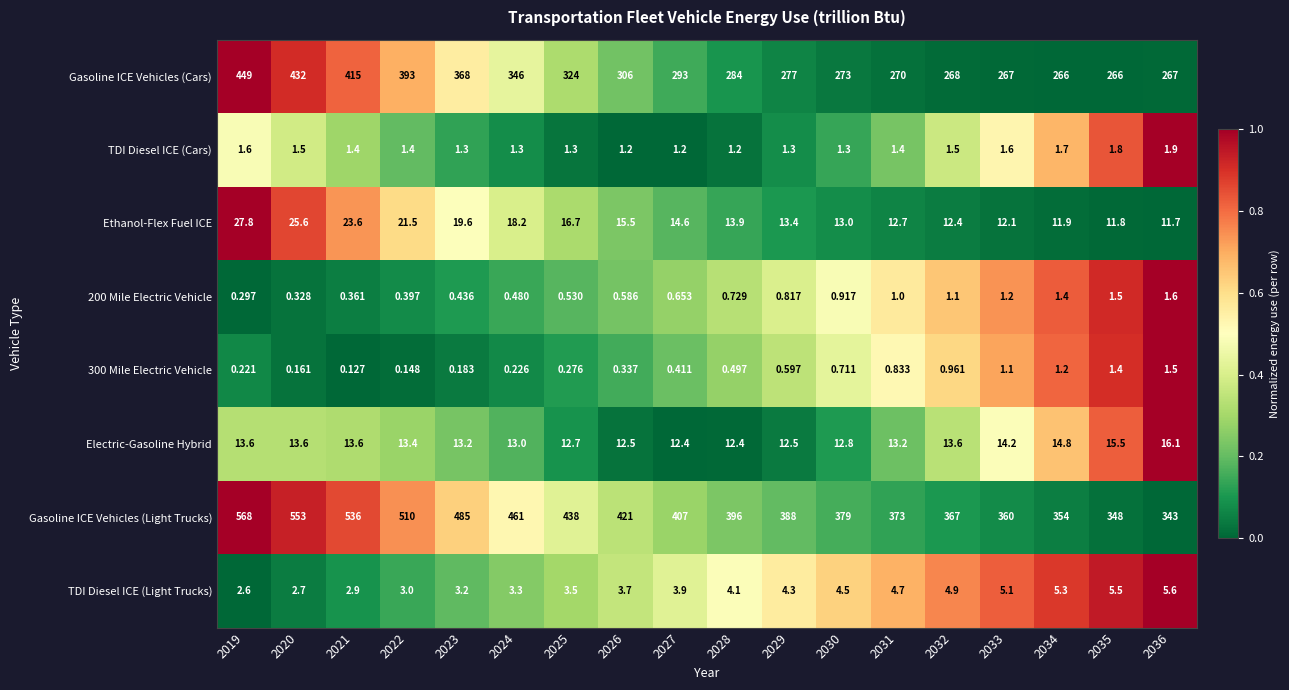

Which series has the widest spread of values?

Gasoline ICE Vehicles (Light Trucks)